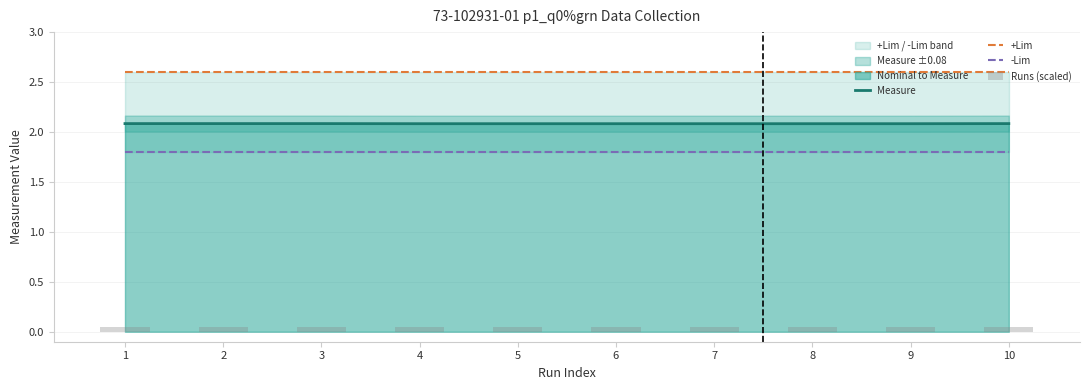

What is the difference between the highest and lowest values at 6?

2.6